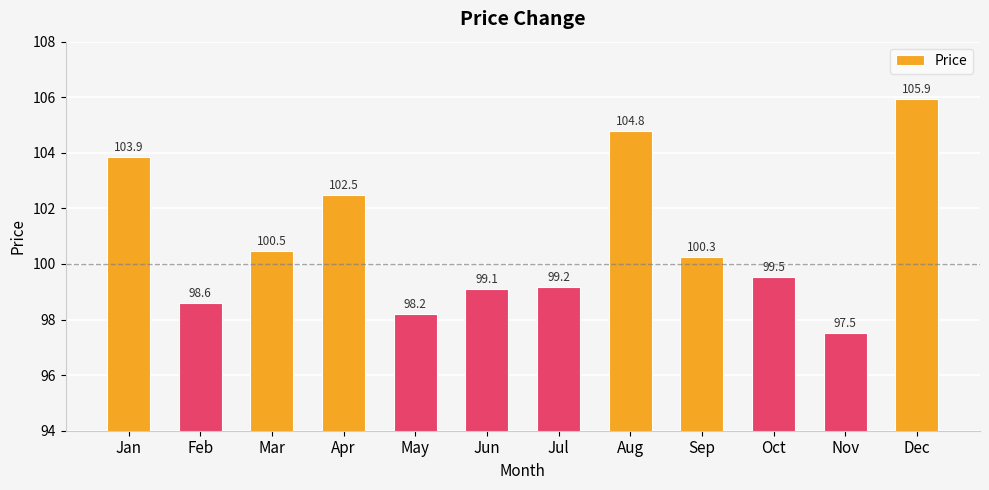

List the labels in order of value, smallest first.

Nov, May, Feb, Jun, Jul, Oct, Sep, Mar, Apr, Jan, Aug, Dec